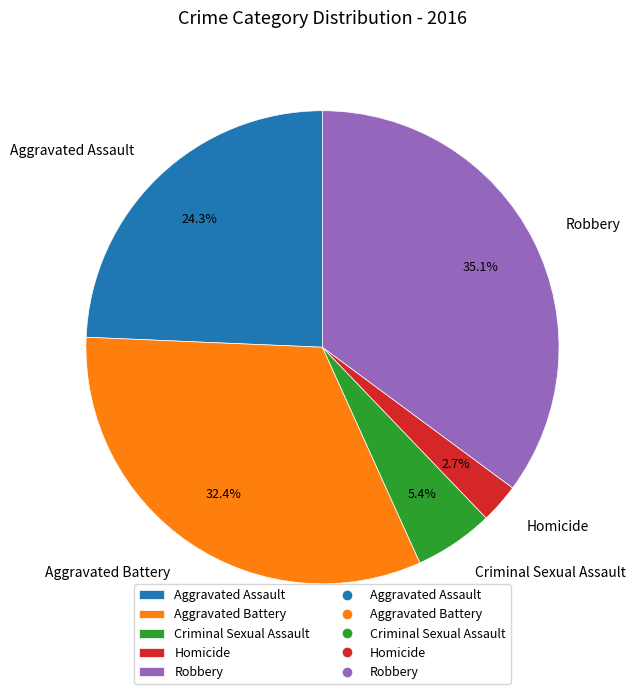

Which has a higher value, Criminal Sexual Assault or Aggravated Battery?

Aggravated Battery